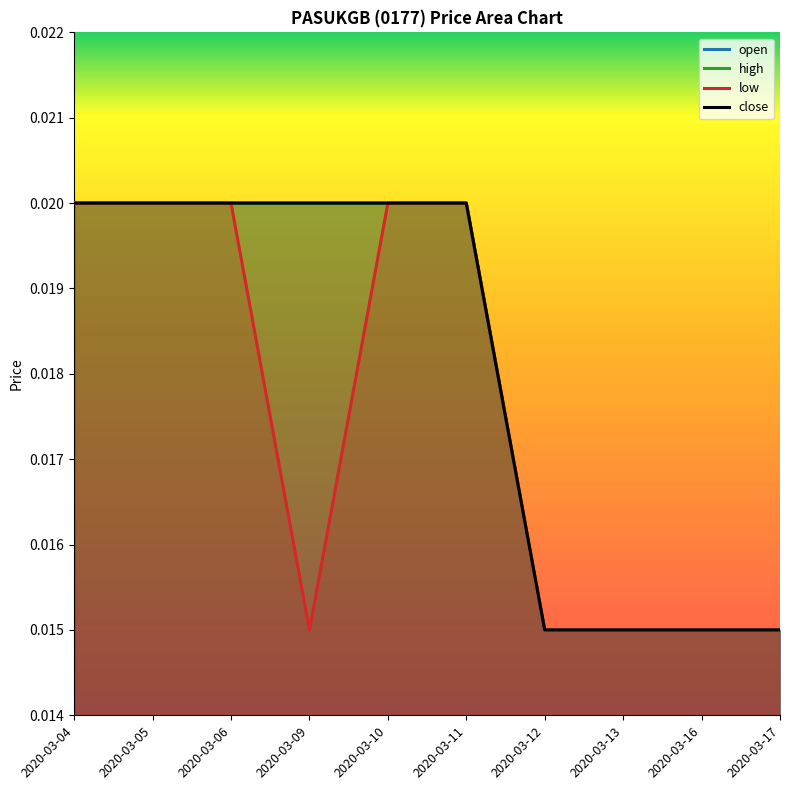

Does the chart have visible grid lines?

No